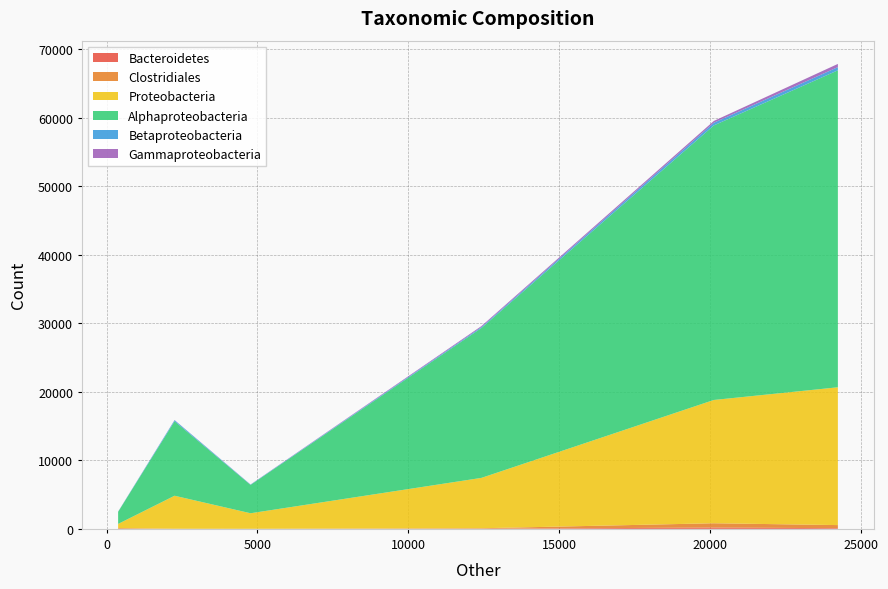

Reading right to left, list all the values displayed in this chart.

Bacteroidetes: FourPointFive=14	ThreePointFive=4	Three=100	TwoPointFive=188	Two=22	OnePointFive=16
Clostridiales: FourPointFive=102	ThreePointFive=4	Three=450	TwoPointFive=630	Two=67	OnePointFive=0
Proteobacteria: FourPointFive=604	ThreePointFive=2270	Three=20107	TwoPointFive=17987	Two=7348	OnePointFive=4817
Alphaproteobacteria: FourPointFive=1766	ThreePointFive=4135	Three=46247	TwoPointFive=40062	Two=21870	OnePointFive=10870
Betaproteobacteria: FourPointFive=23	ThreePointFive=47	Three=469	TwoPointFive=386	Two=138	OnePointFive=154
Gammaproteobacteria: FourPointFive=12	ThreePointFive=14	Three=465	TwoPointFive=263	Two=141	OnePointFive=21